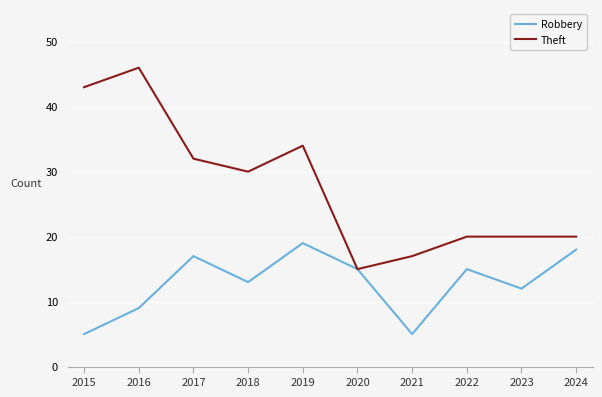

How many lines are shown in the chart?

2